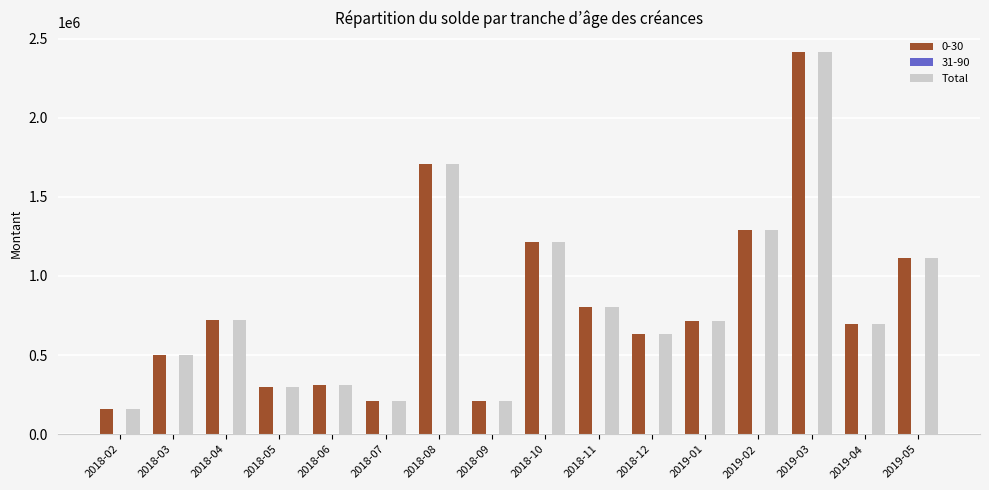

What is the total value across all series at 2019-03?

4837021.8